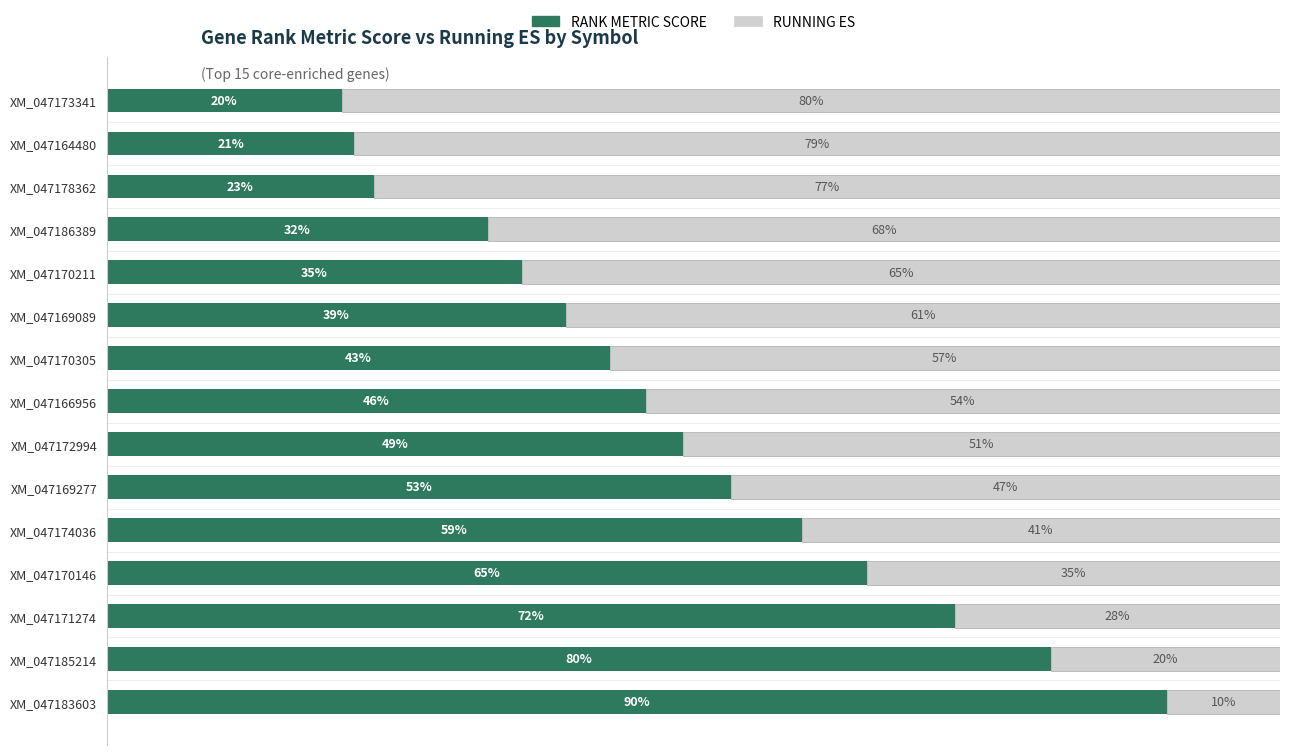

At which label does RANK METRIC SCORE reach its minimum?

XM_047173341